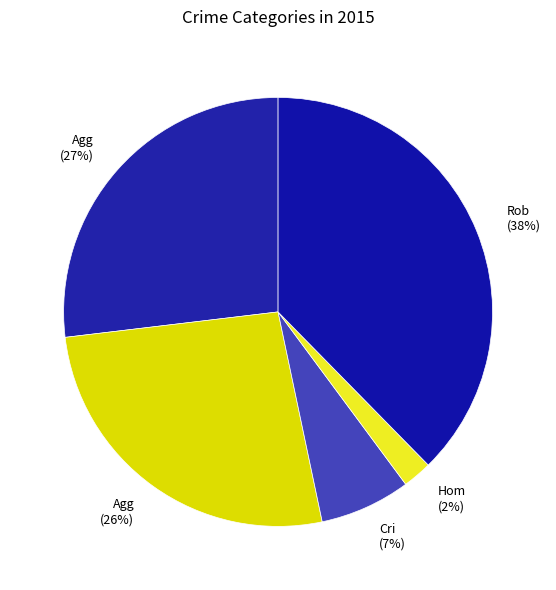

Do Hom (2%) and Agg (27%) together represent more than half of the pie?

No